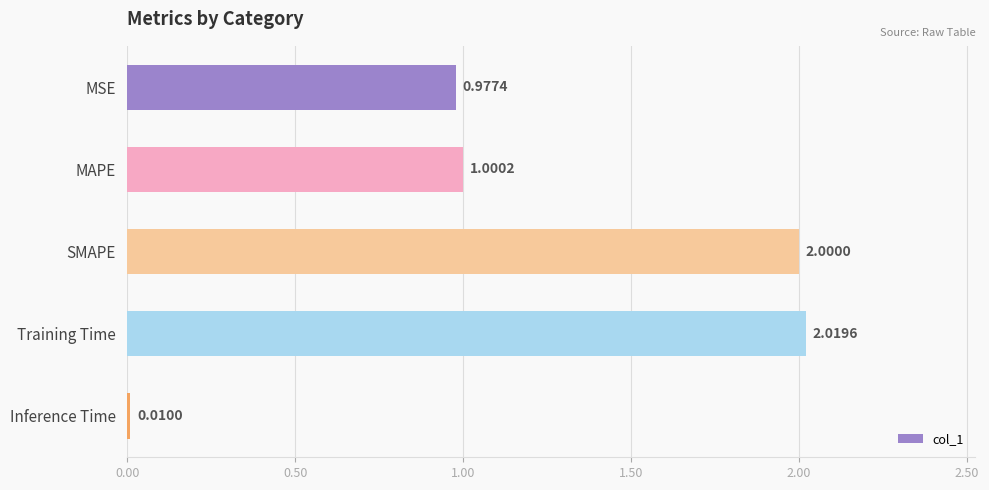

Where is the data nearest to the value 1?

MAPE